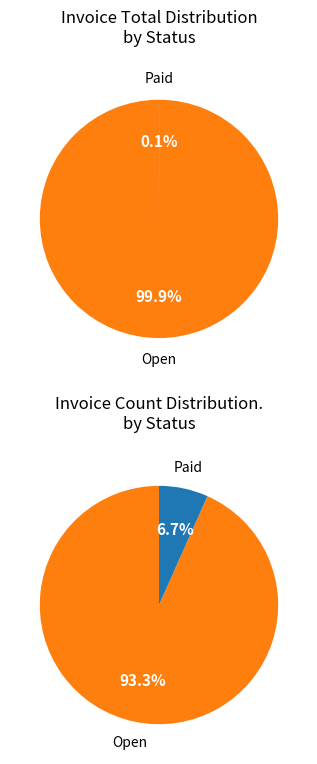

Does any single category account for the majority?

Yes